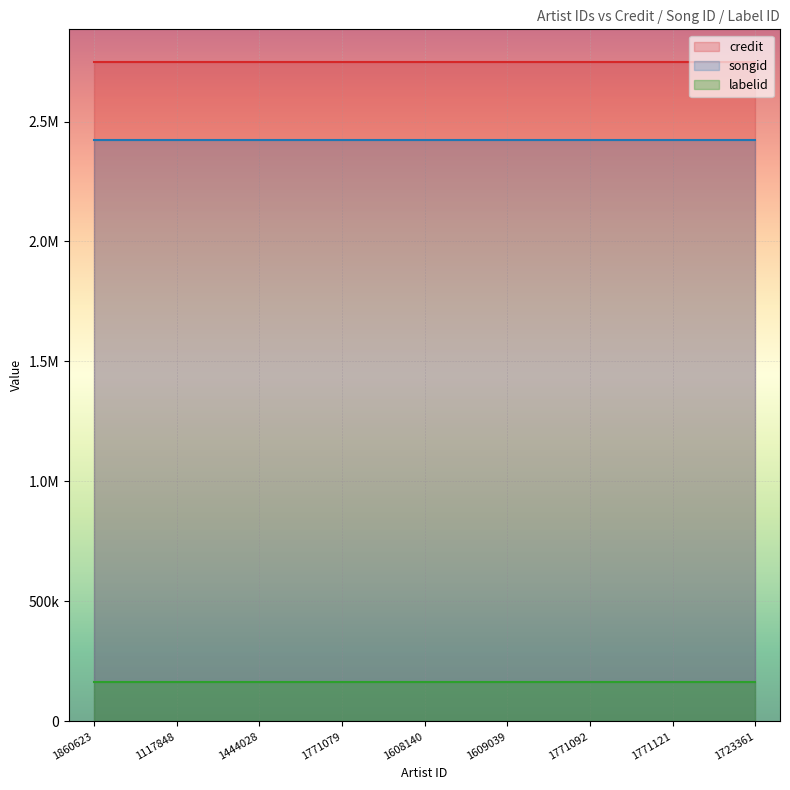

At which category is the sum across all series the highest?

1860623